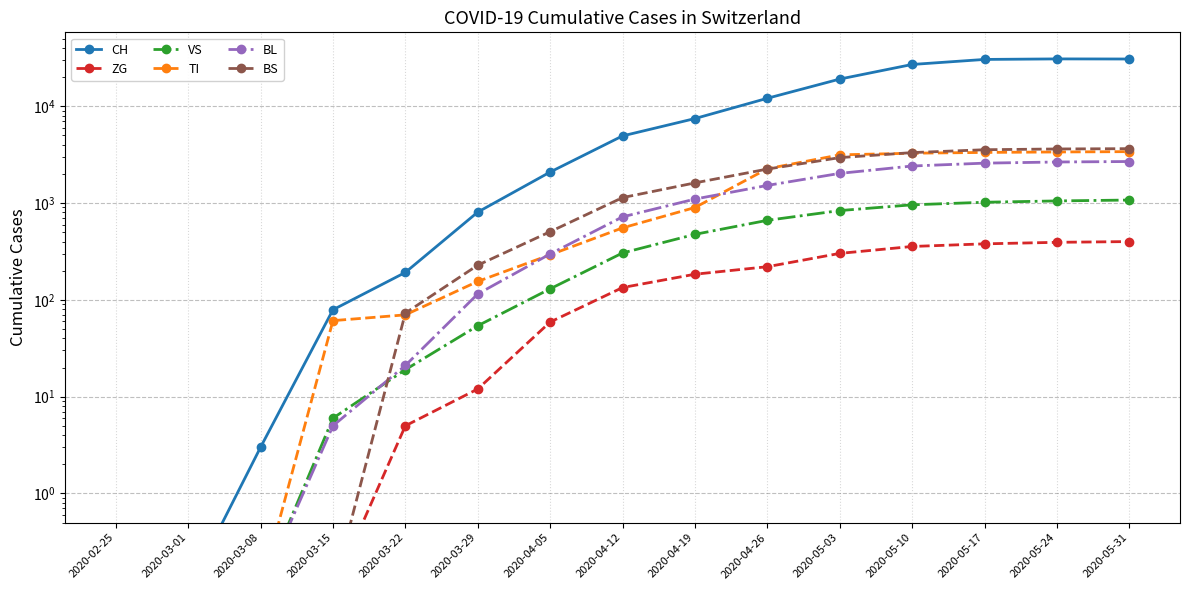

What position from the left is 2020-05-10?

12